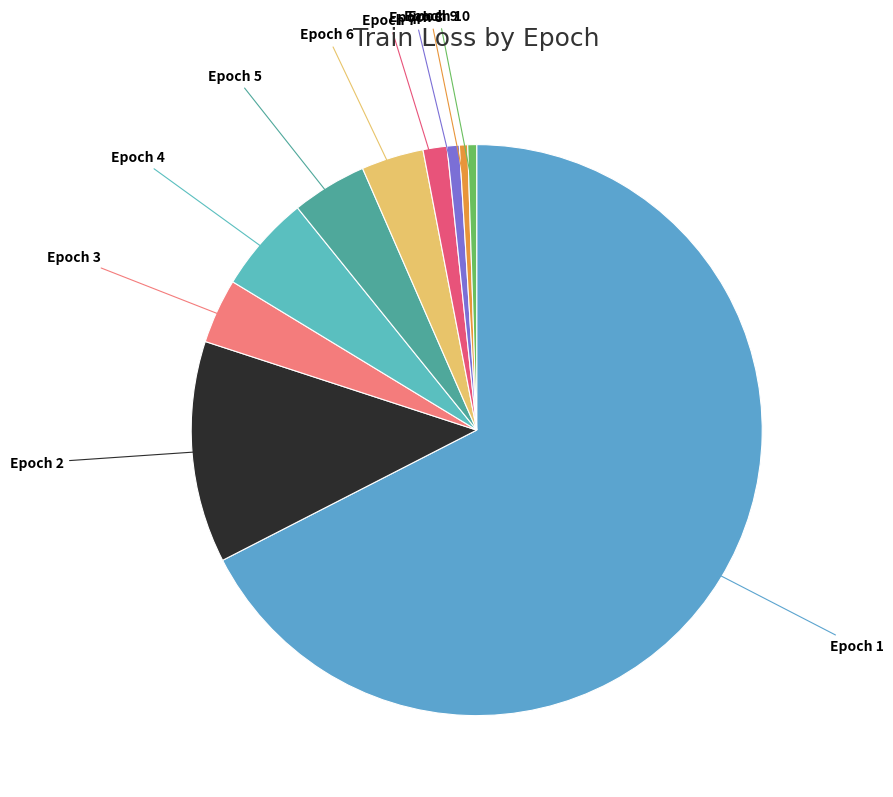

Between Epoch 2 and Epoch 3, which is larger?

Epoch 2